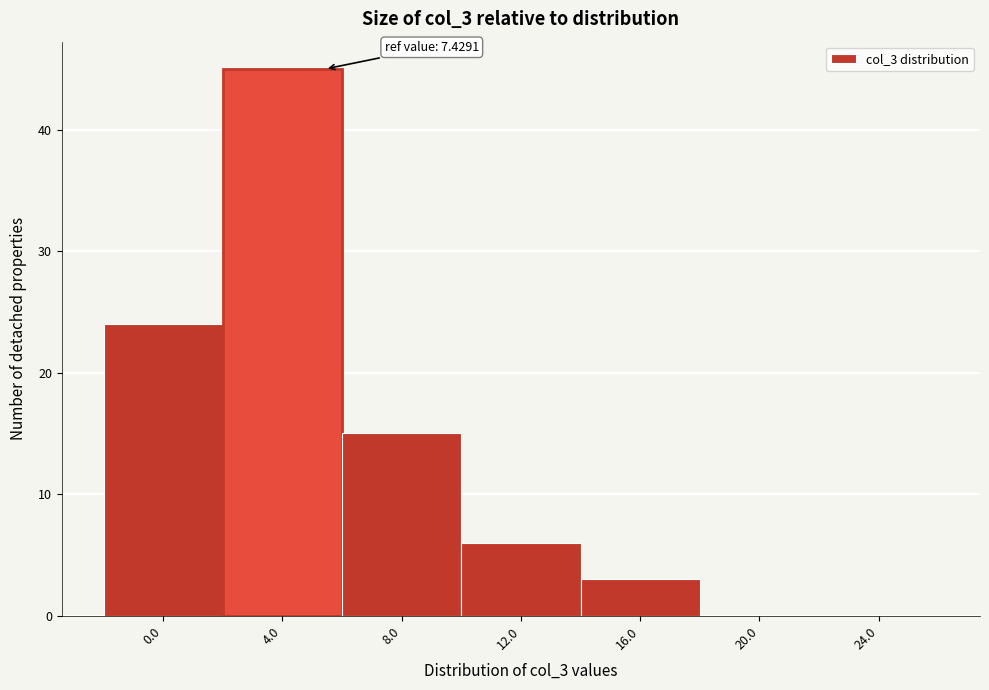

Reading right to left, transcribe all the data shown in this chart.

24.0=0	20.0=0	16.0=3	12.0=6	8.0=15	4.0=45	0.0=24